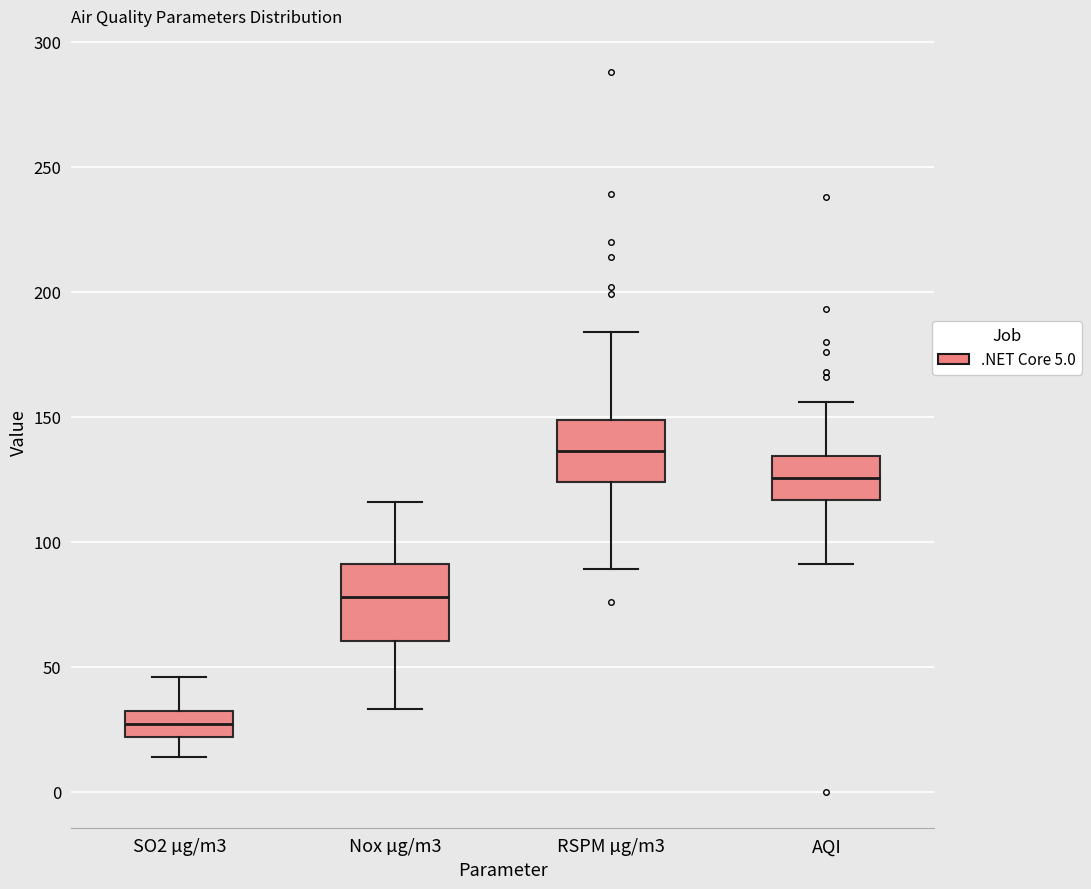

Where does the upper whisker of the box for AQI end on the y-axis? The values are not printed on the chart, so give them approximately, as read against the axis.

155